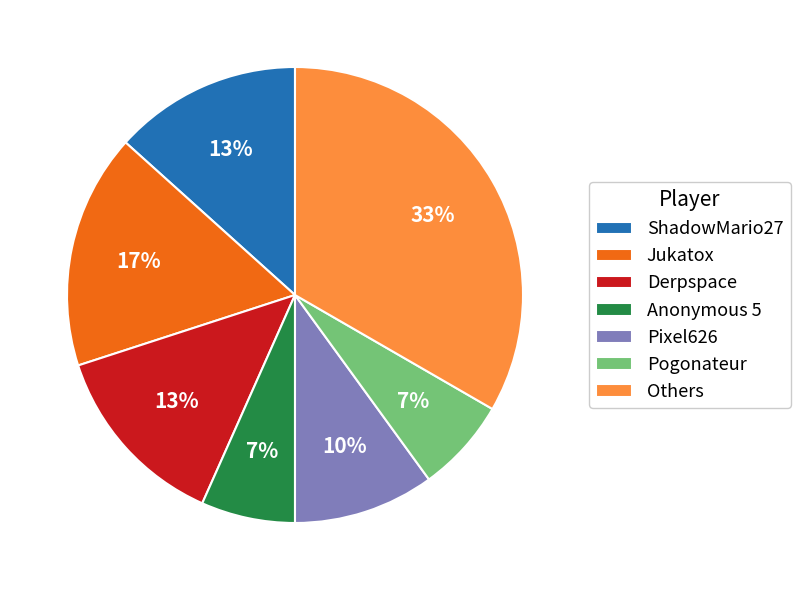

True or false: Anonymous 5 accounts for 7% of the total.

True